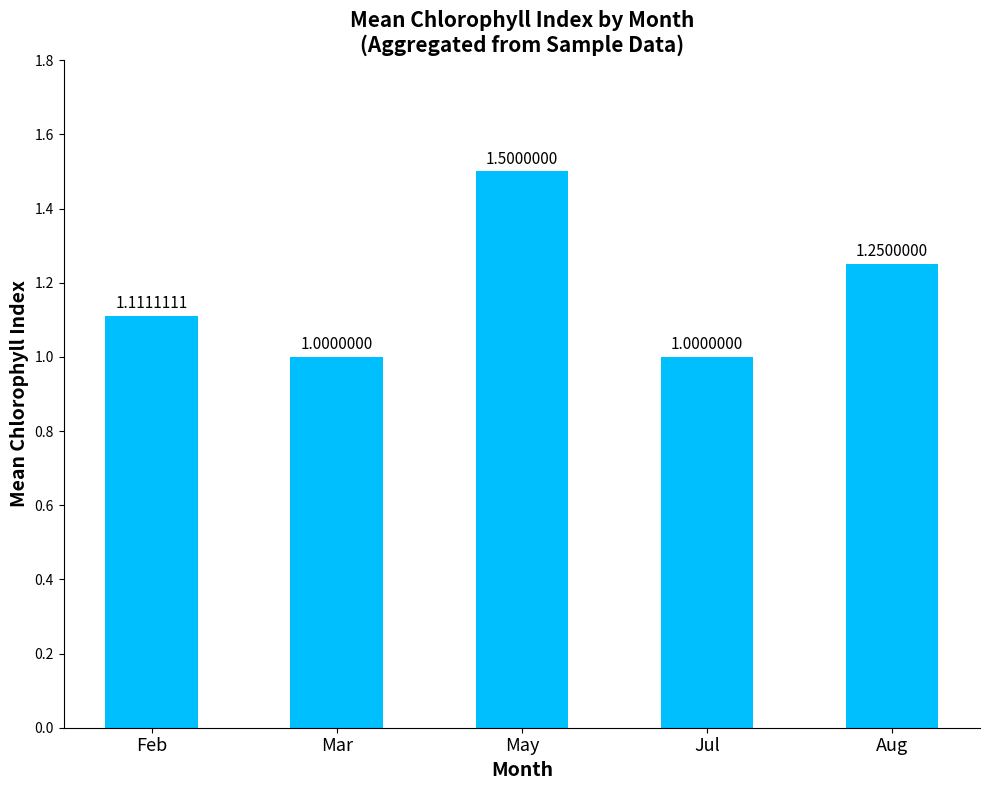

What is the difference between the values at May and Jul?

0.5